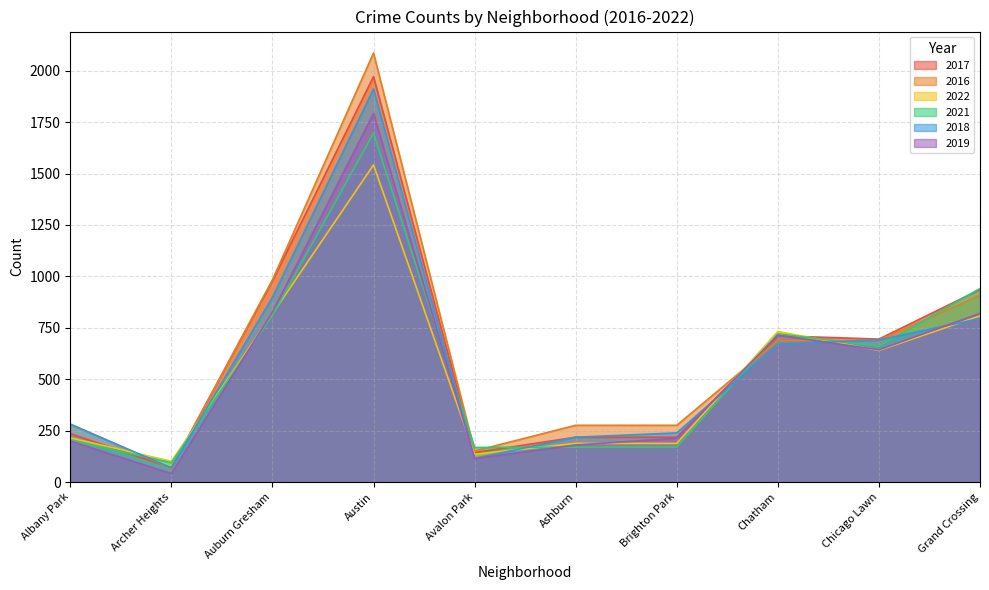

True or false: 2018 and 2017 cross at least once.

True